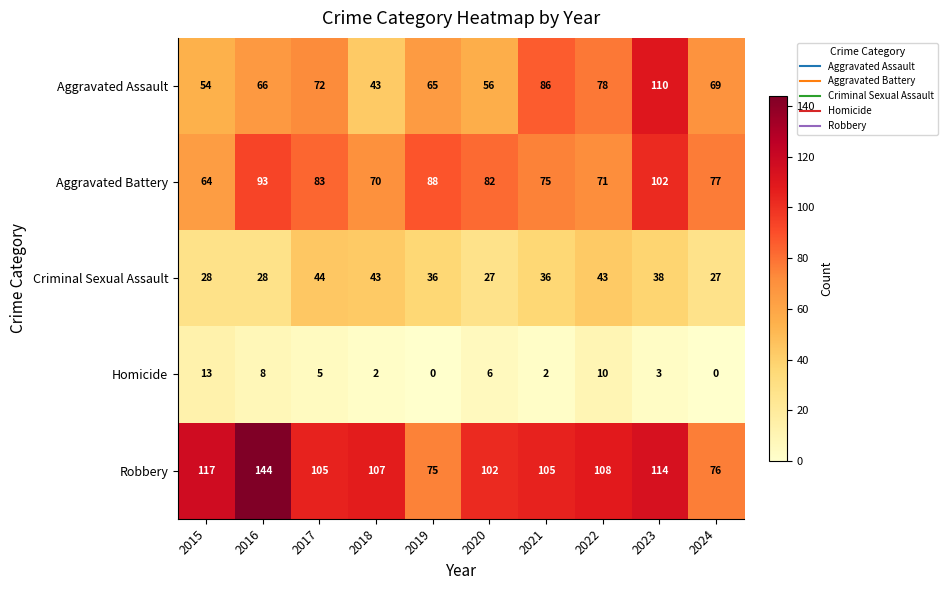

What is the spread (max minus min) of values at 2015?

104